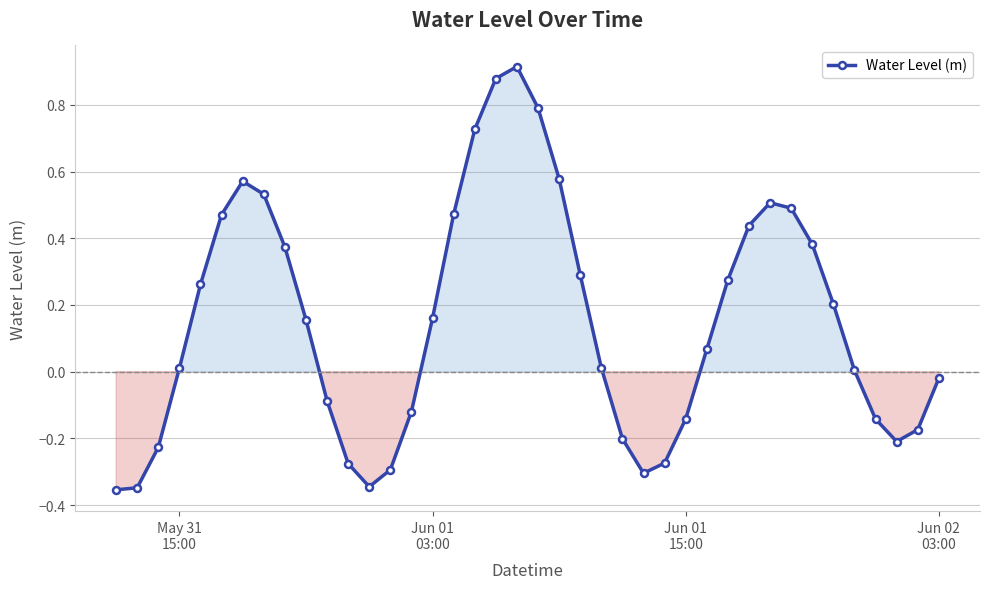

What is the difference between the maximum and minimum values?

1.3